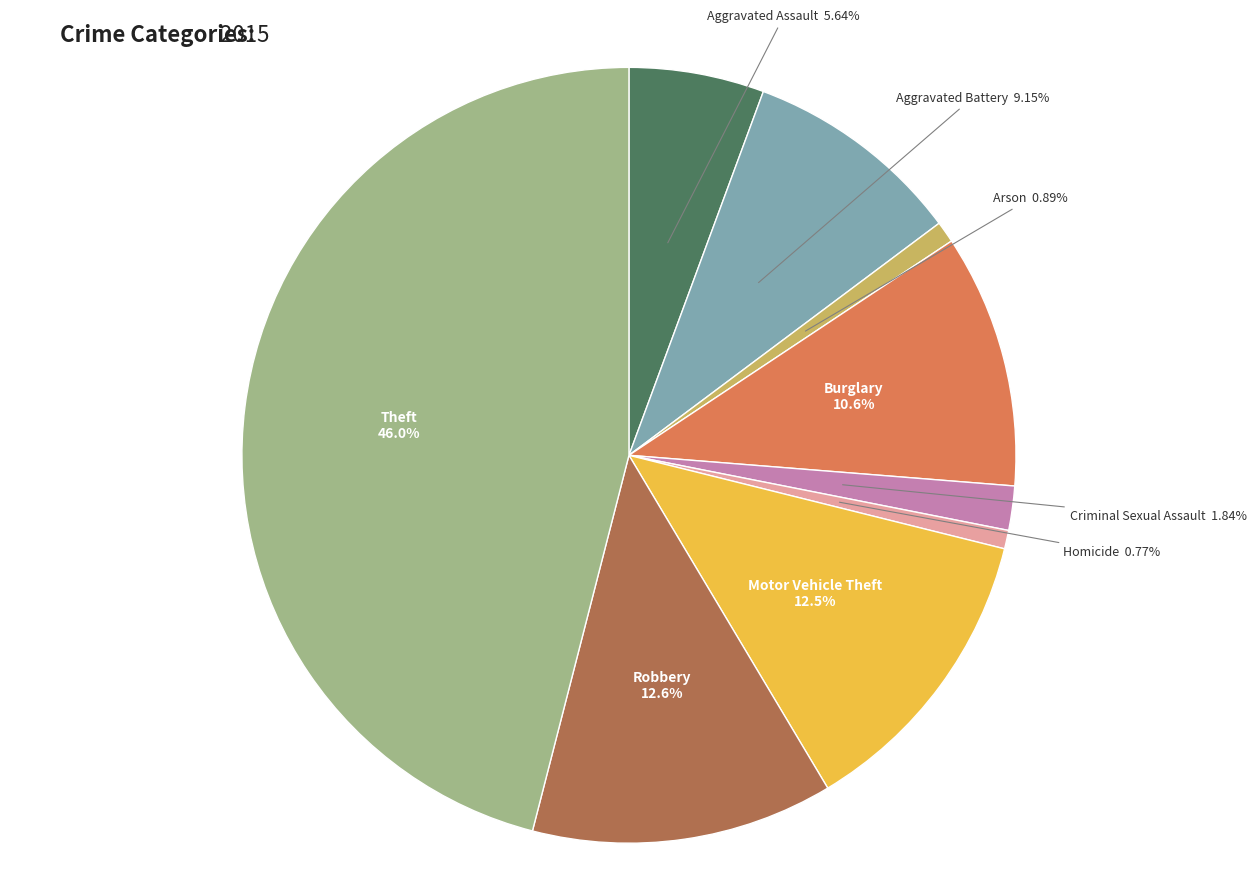

Does any single category account for the majority?

No